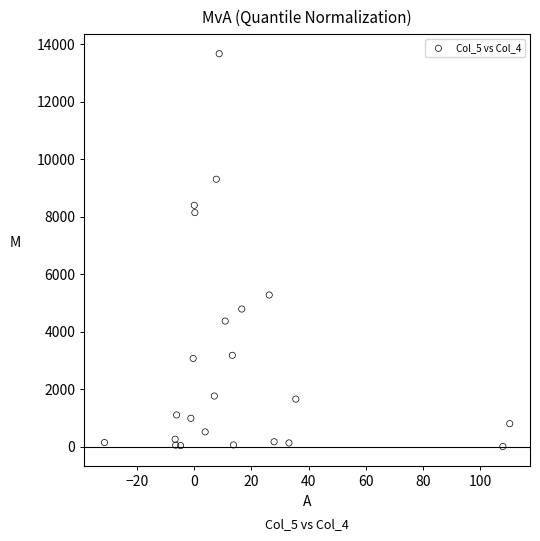

What is the range of Y values (max minus min)?

13674.5